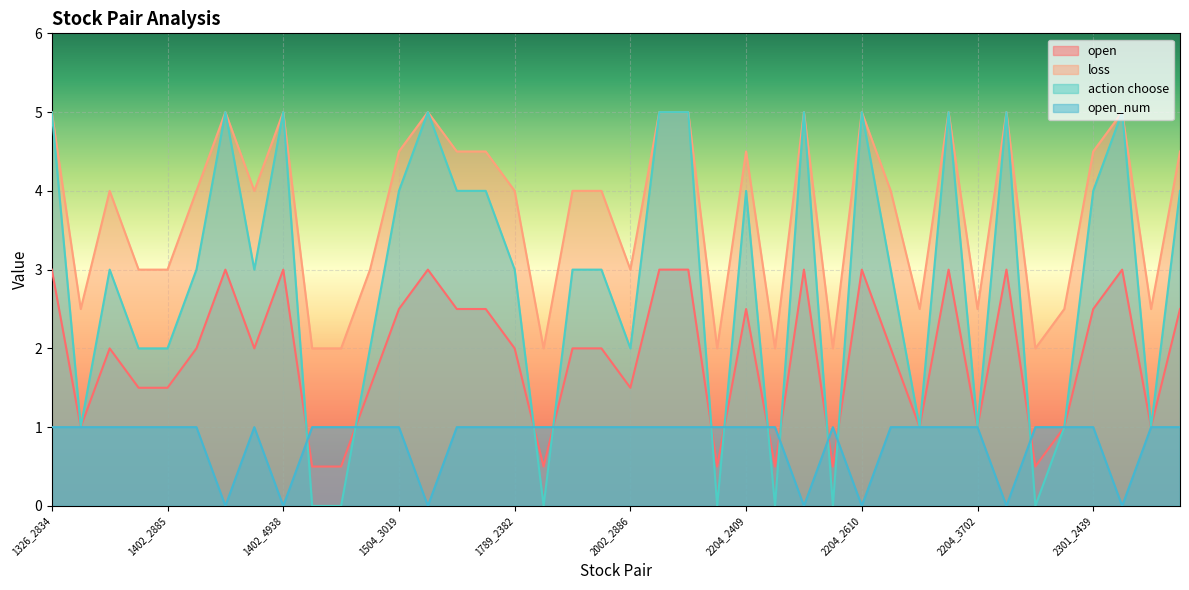

Does the chart display data point markers on the line(s)?

No